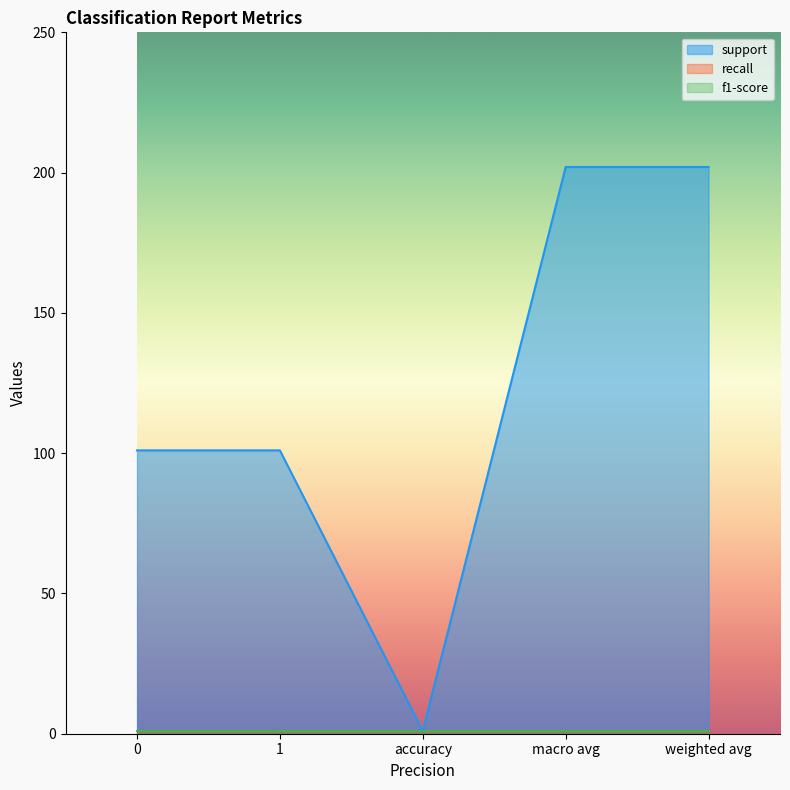

What position from the left is 1?

2